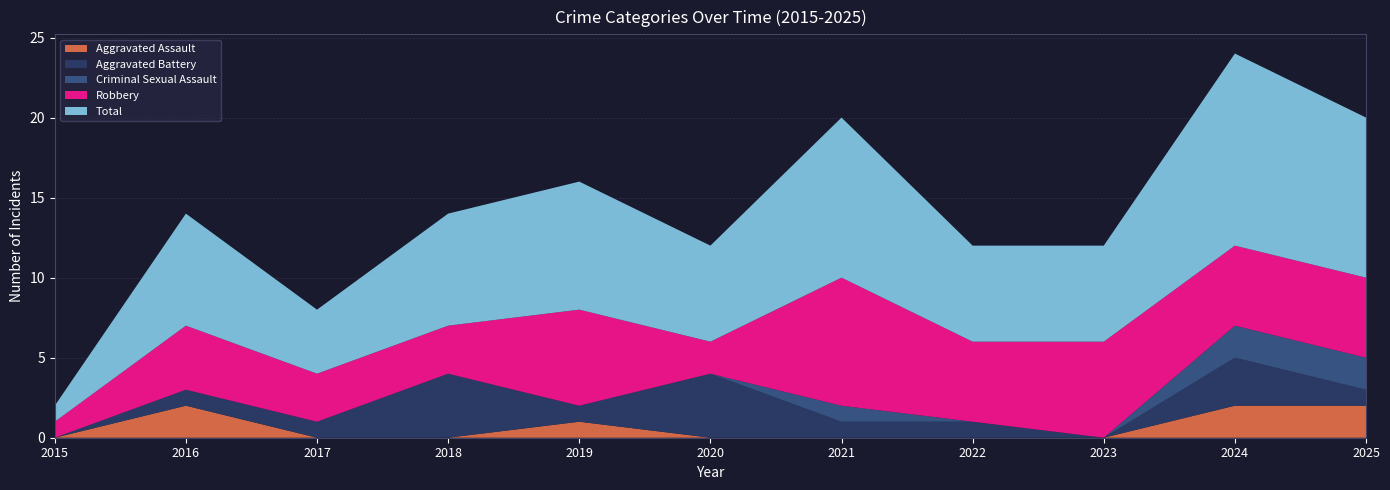

At 2015, list the series in order from smallest to largest.

Aggravated Assault, Aggravated Battery, Criminal Sexual Assault, Robbery, Total